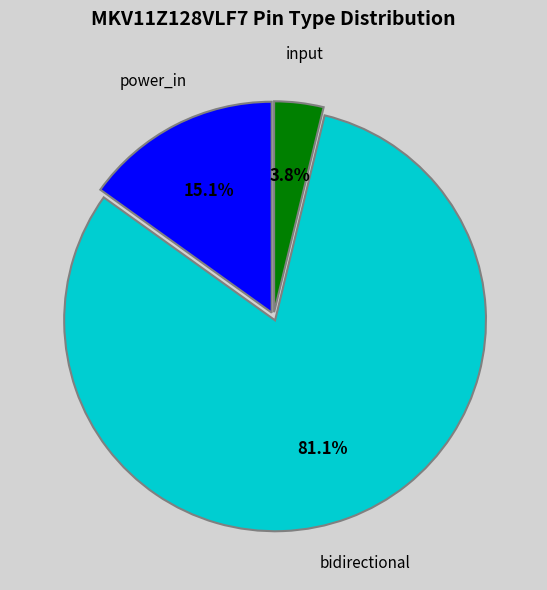

What is the smallest slice in the pie chart?

input